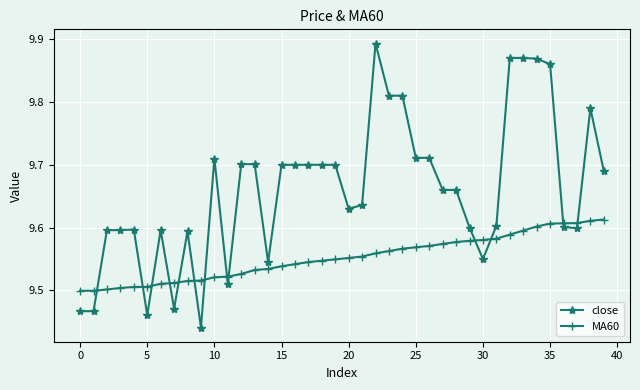

True or false: close has more than 0 points higher than both neighbors.

True